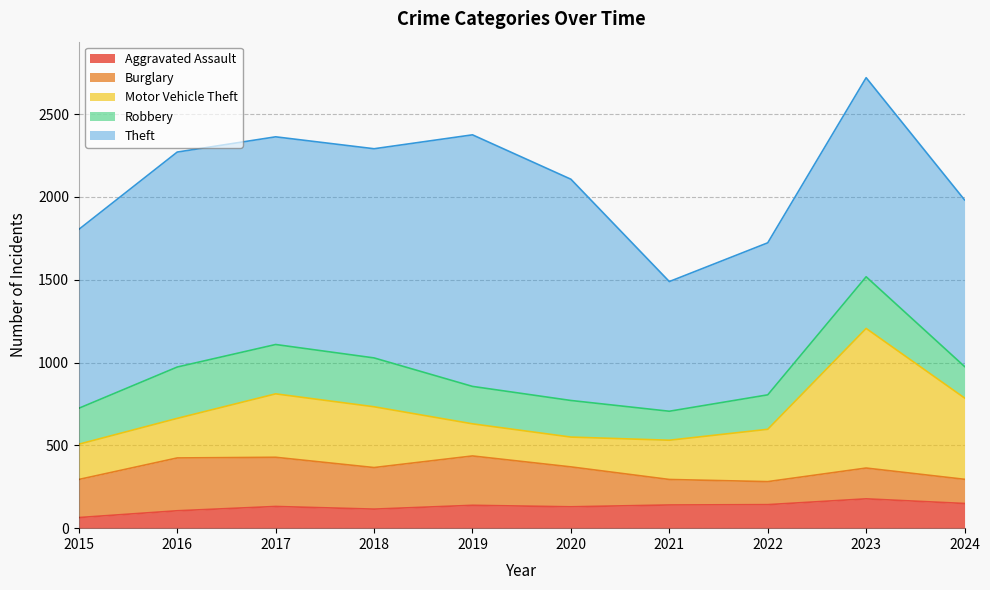

At which category does the chart reach its peak across all series?

2019